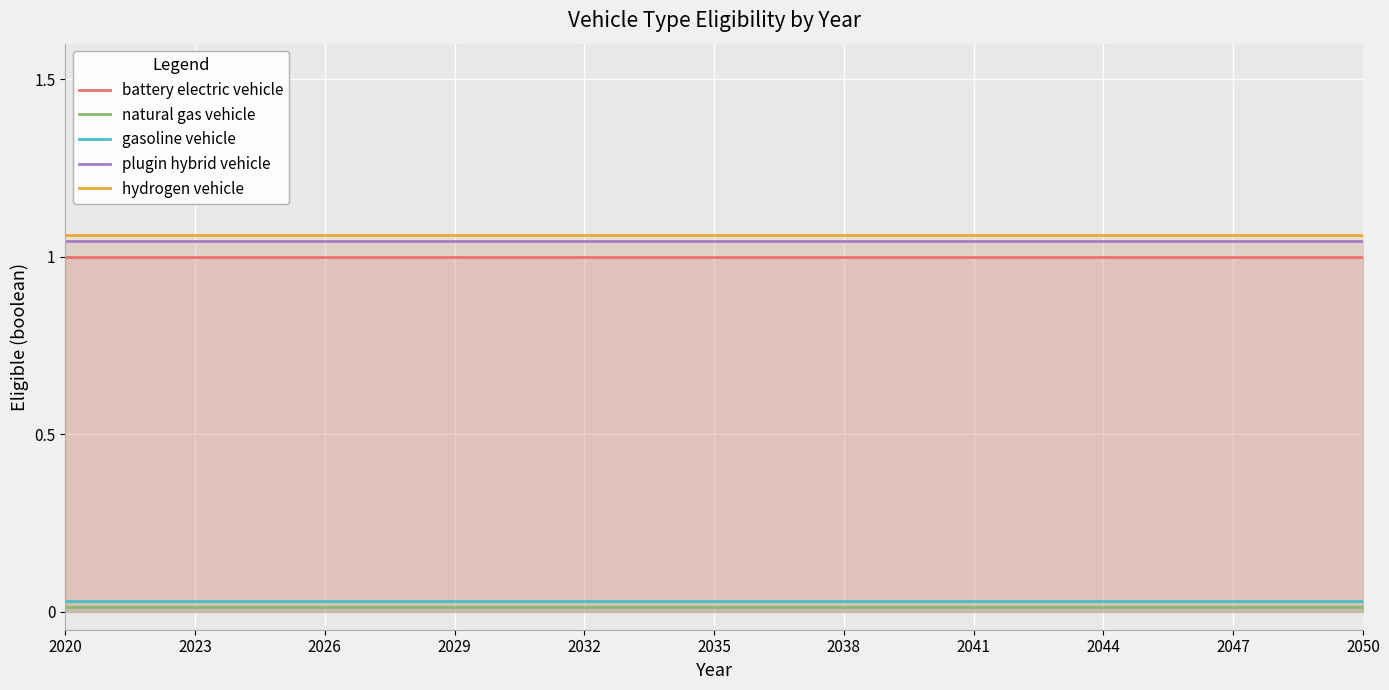

The value of hydrogen vehicle at 2020 is 0.7. True or false?

False